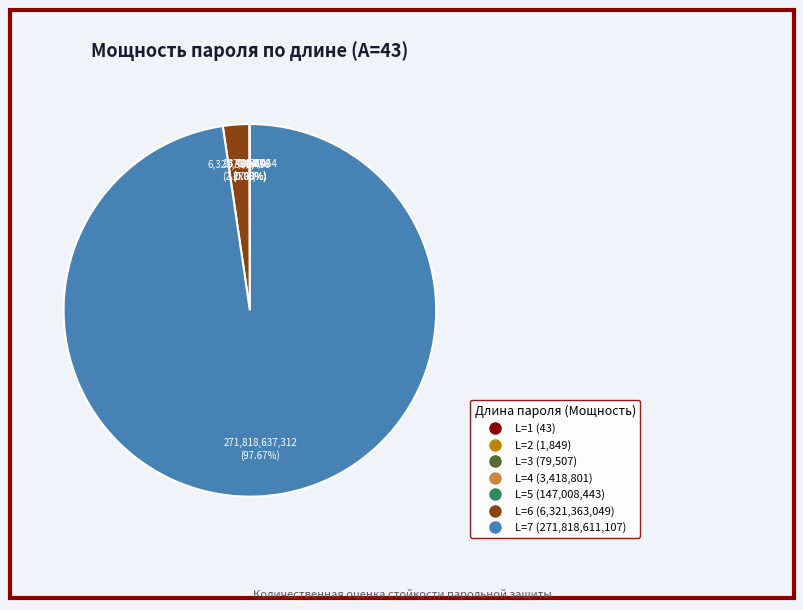

Which has a higher value, L=6 or L=7?

L=7